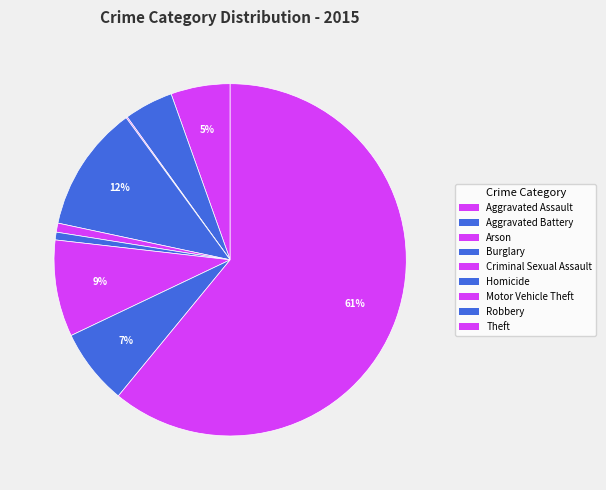

To the nearest percent, what is the average slice percentage?

11%